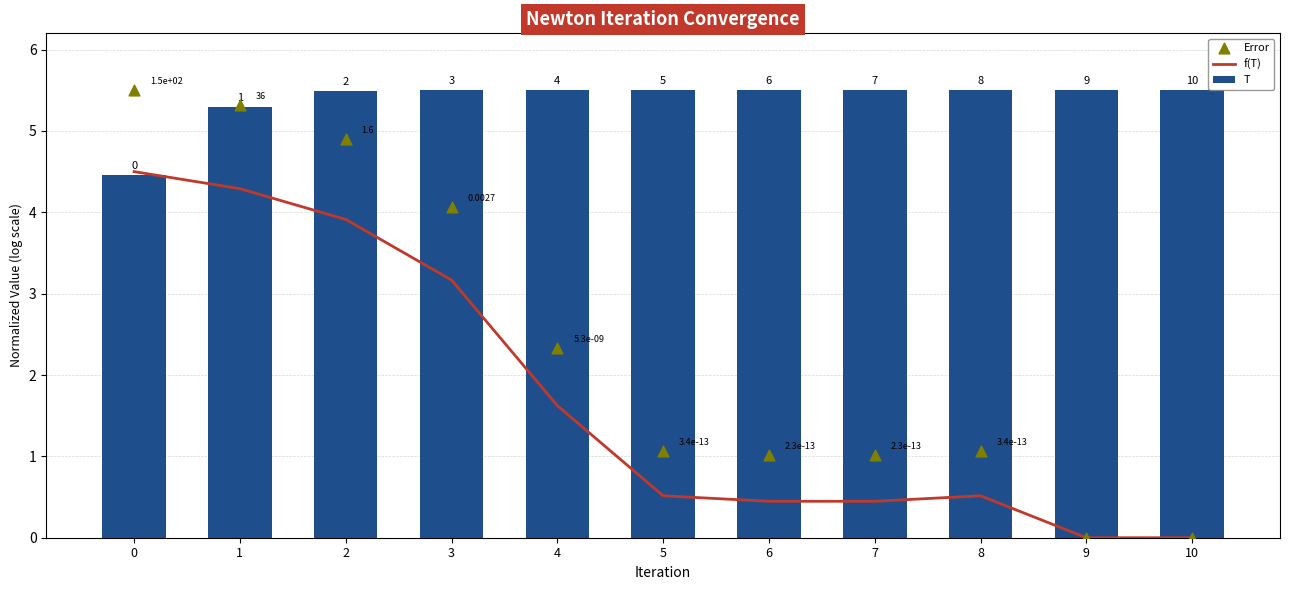

Which series contains the highest Y value?

T